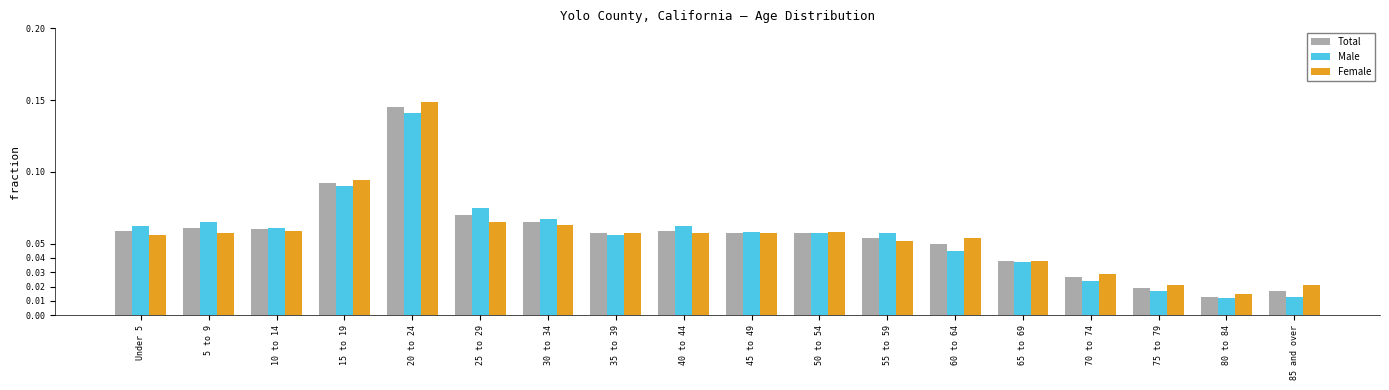

Where is Female nearest to the value 0?

80 to 84